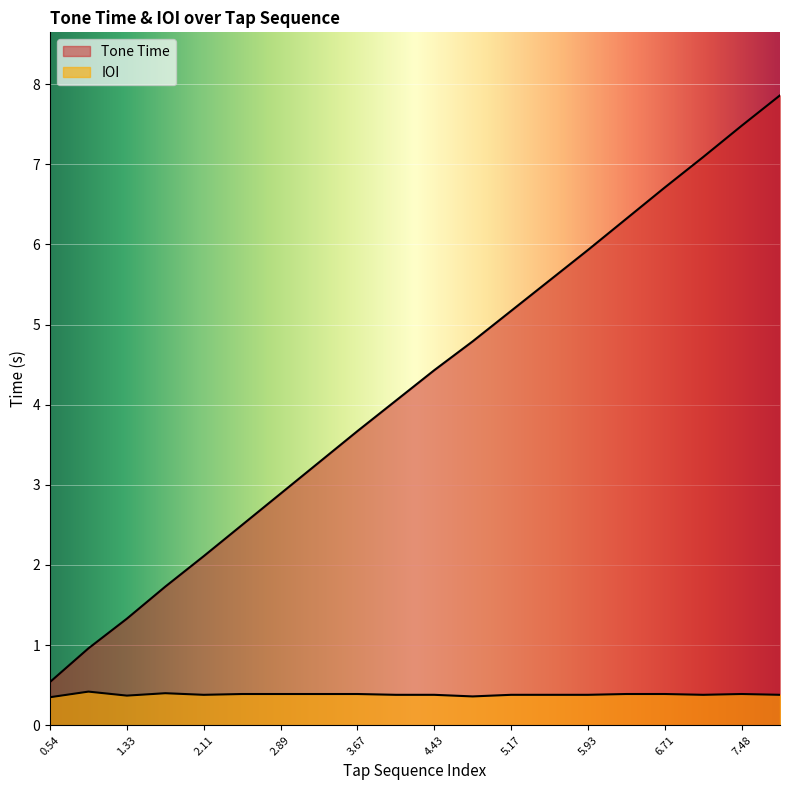

True or false: IOI and Tone Time cross at least once.

False